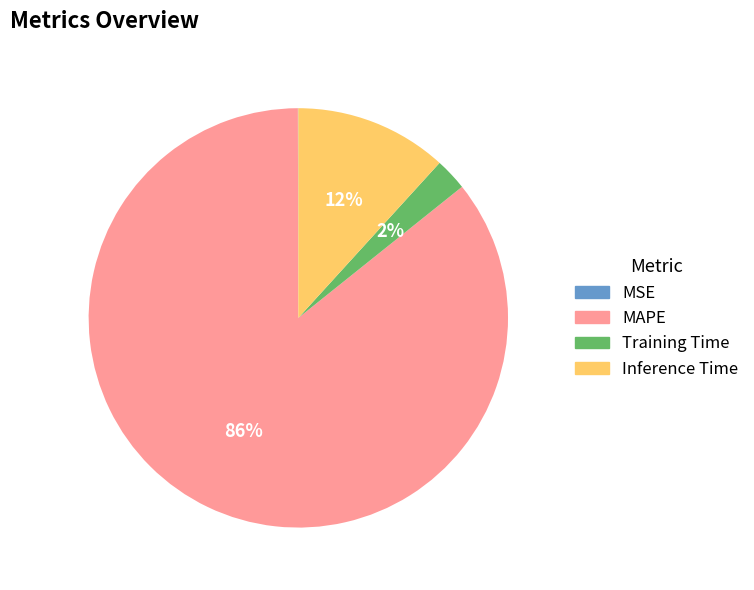

Between Inference Time and Training Time, which is larger?

Inference Time